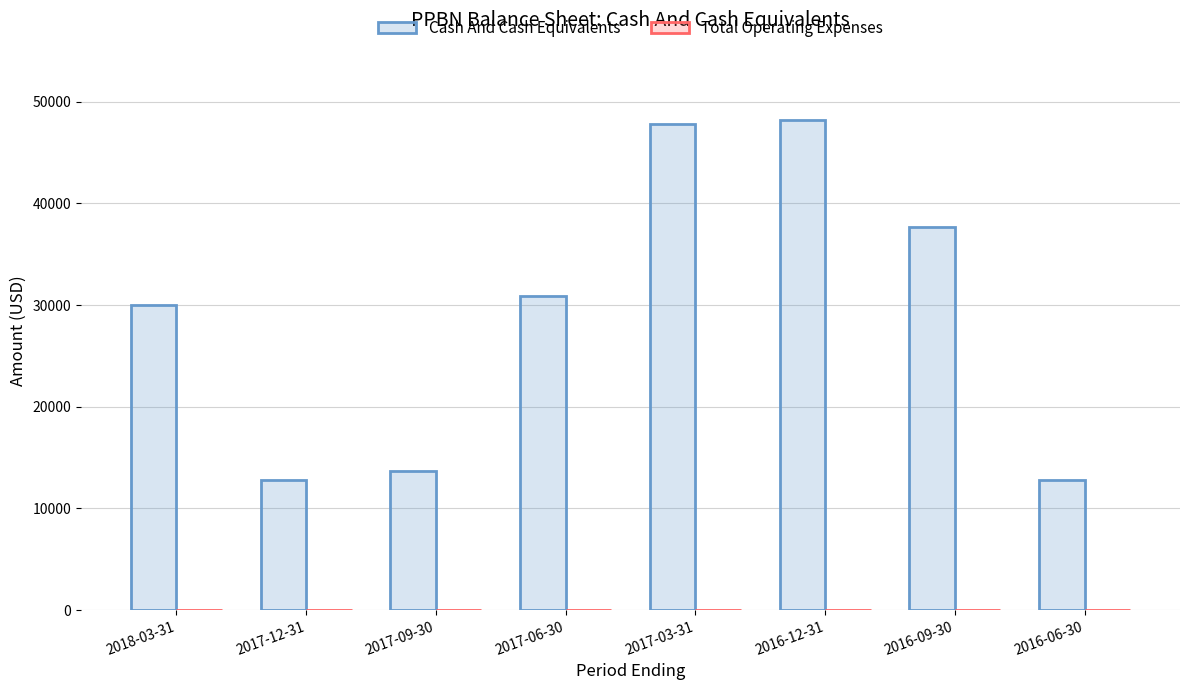

What is the maximum value shown in the chart?

48200